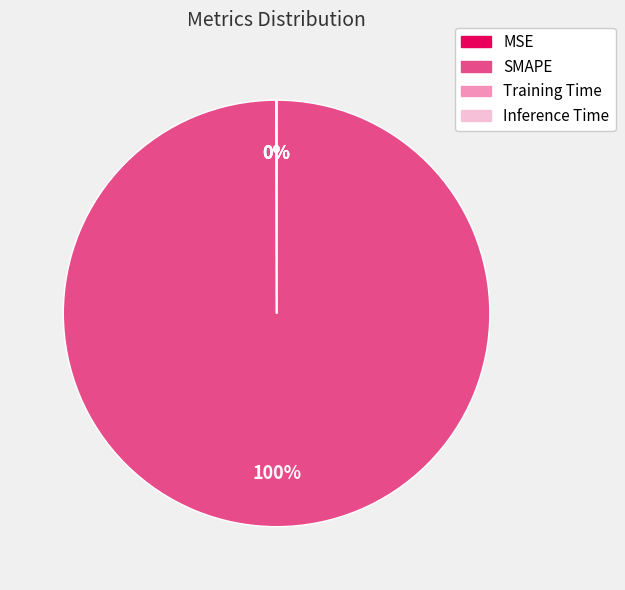

Which slice represents more than half of the pie?

SMAPE